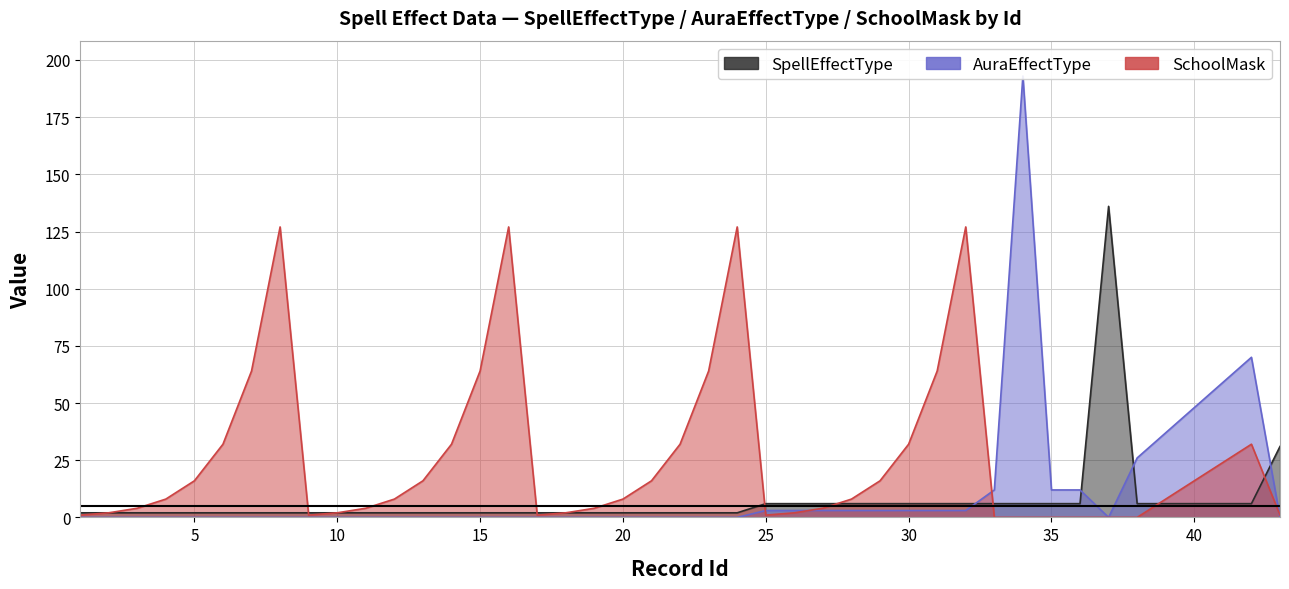

At 29, list the series in order from largest to smallest.

SchoolMask, SpellEffectType, AuraEffectType